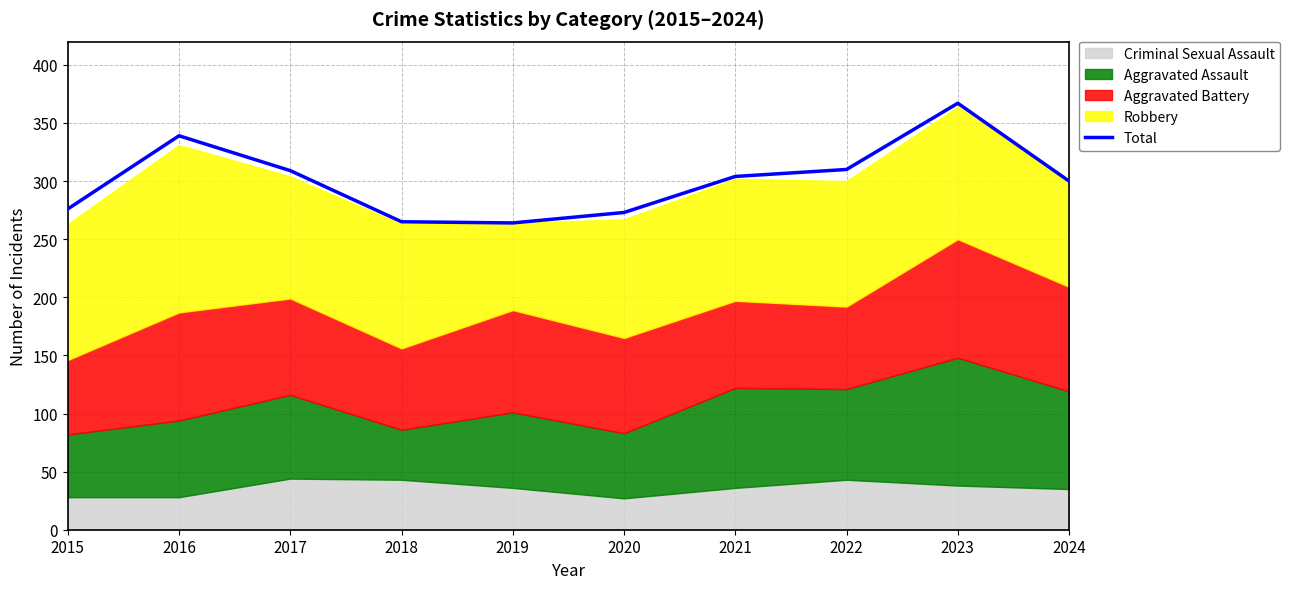

Rank the categories by value from highest to lowest.

2023, 2016, 2022, 2017, 2021, 2024, 2015, 2020, 2018, 2019